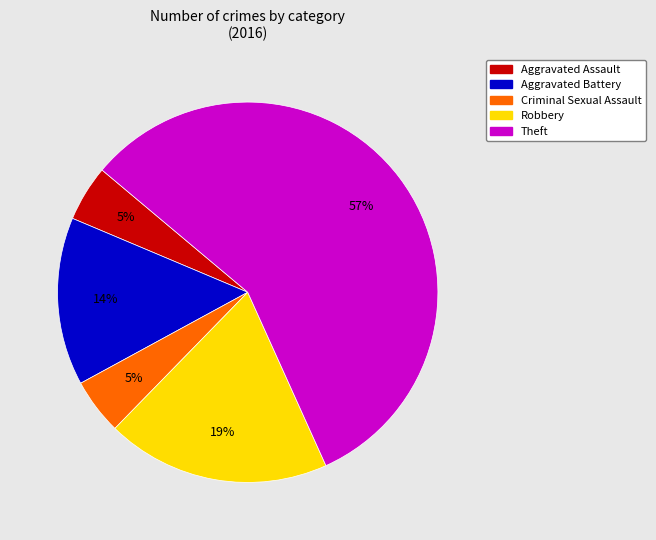

True or false: Aggravated Assault accounts for 15% of the total.

False